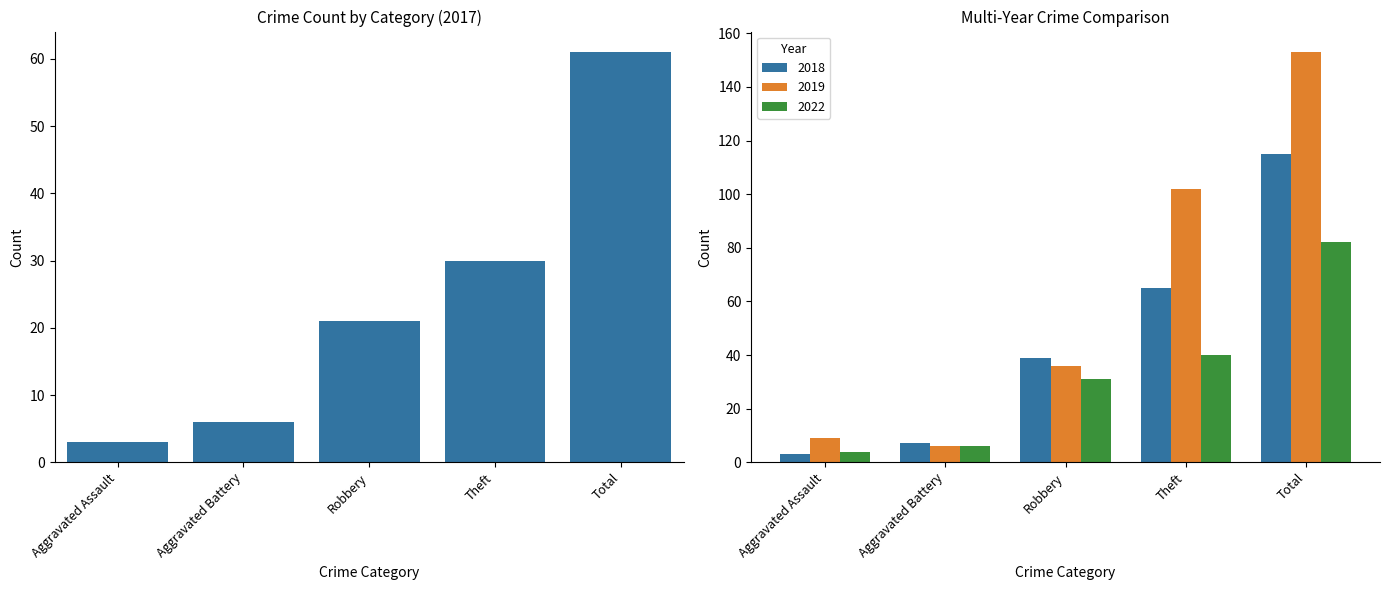

What is the average value of the 2018 series?

46